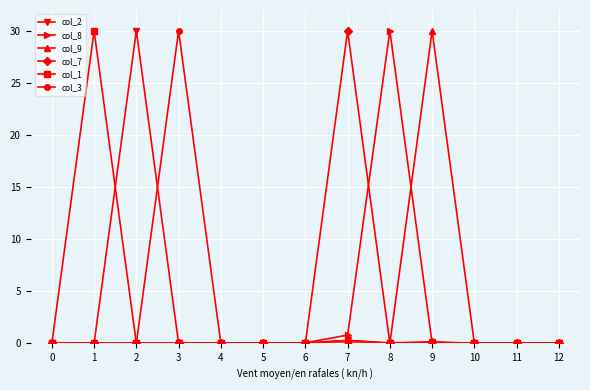

True or false: col_2 has a value of 0.0 at 4.

True